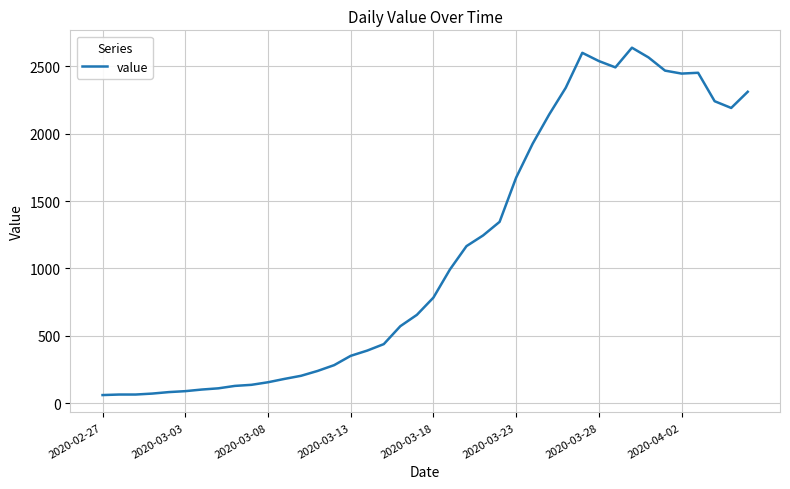

How many values are below 784?

20